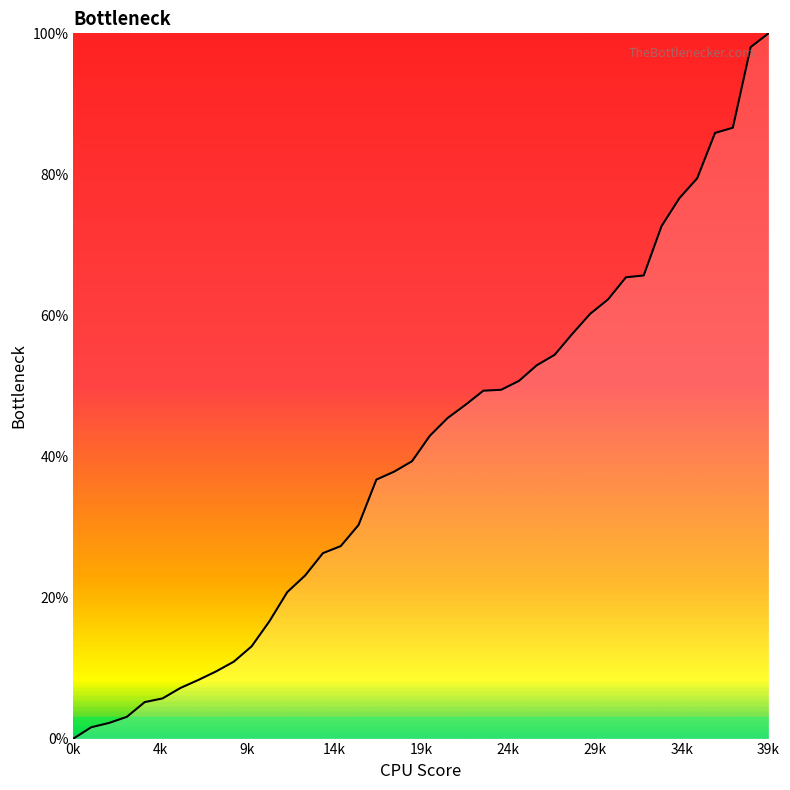

What is the difference between the maximum and minimum values?

100.0